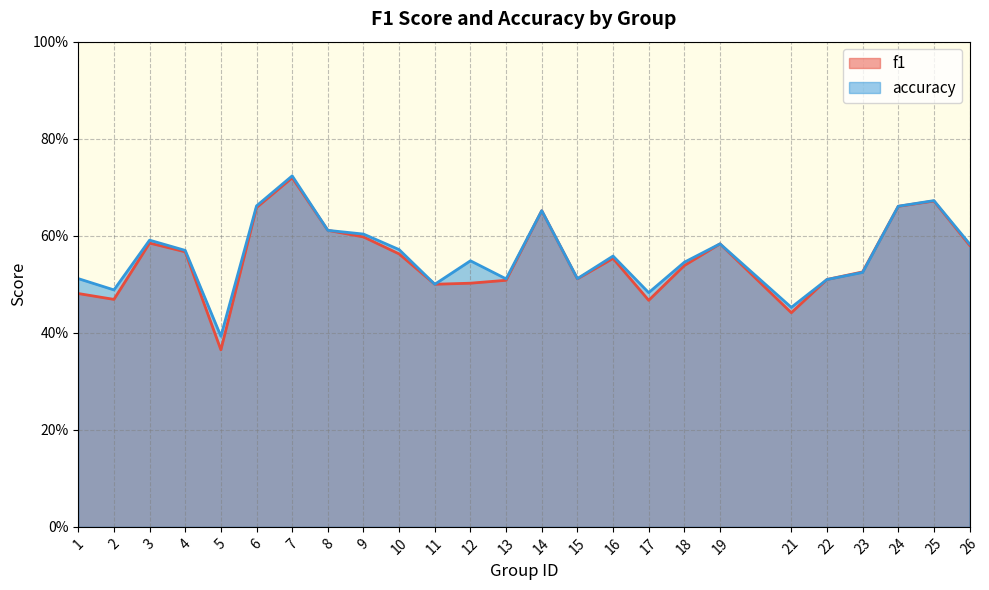

Which series has the widest spread of values?

f1